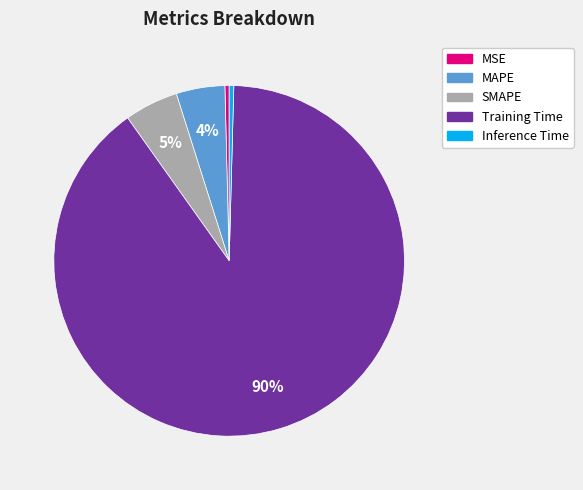

What percentage is the MAPE slice, to the nearest percent?

4%